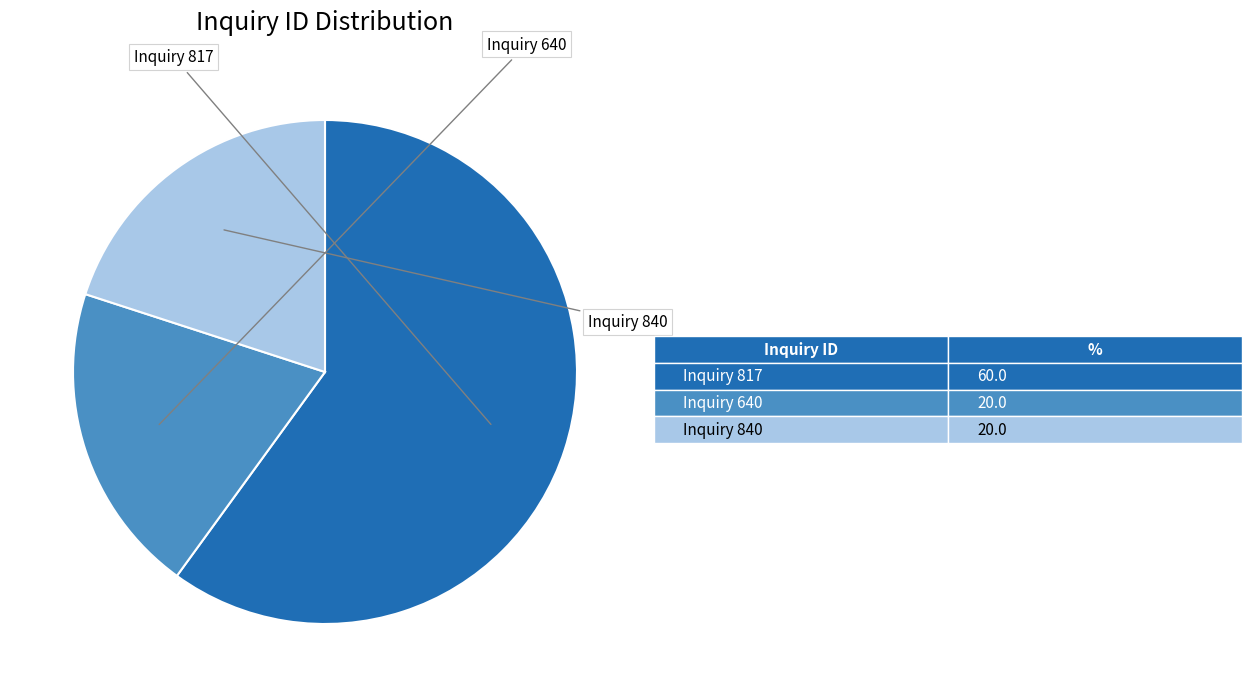

Does any single category account for the majority?

Yes